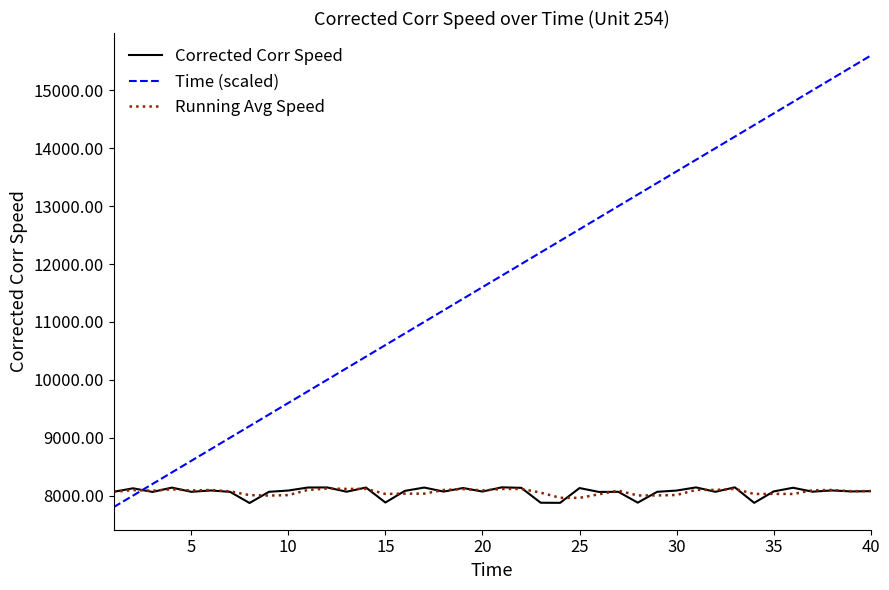

Which series has the widest spread of values?

Time (scaled)